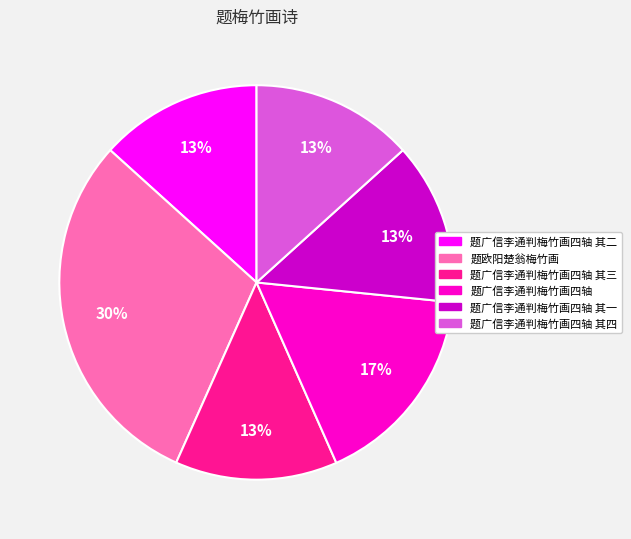

To the nearest percent, what is the difference between the largest and smallest slice percentages?

17%